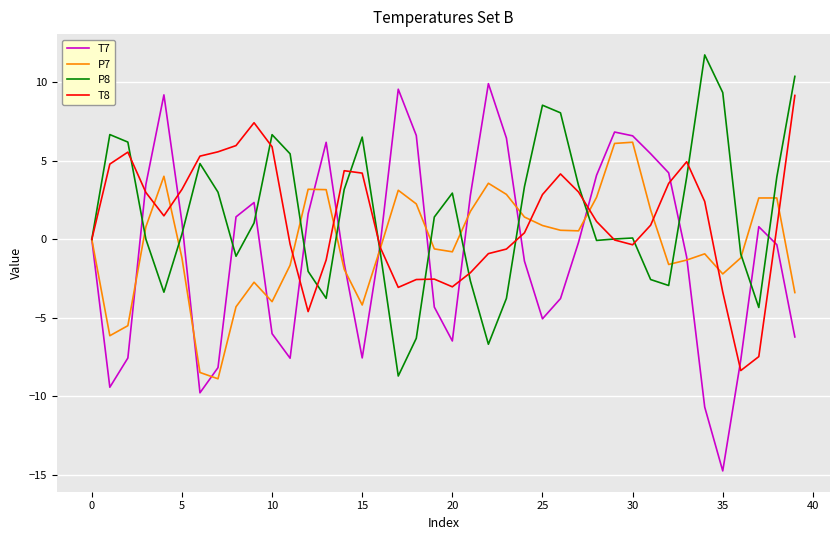

What is the smallest value displayed?

-14.7